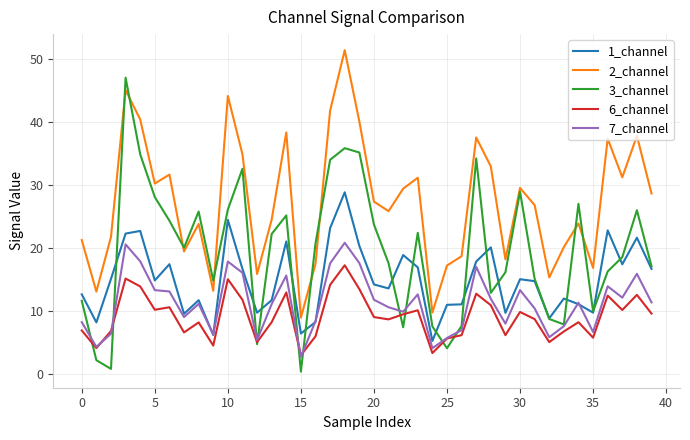

True or false: 1_channel and 2_channel intersect in this chart.

False